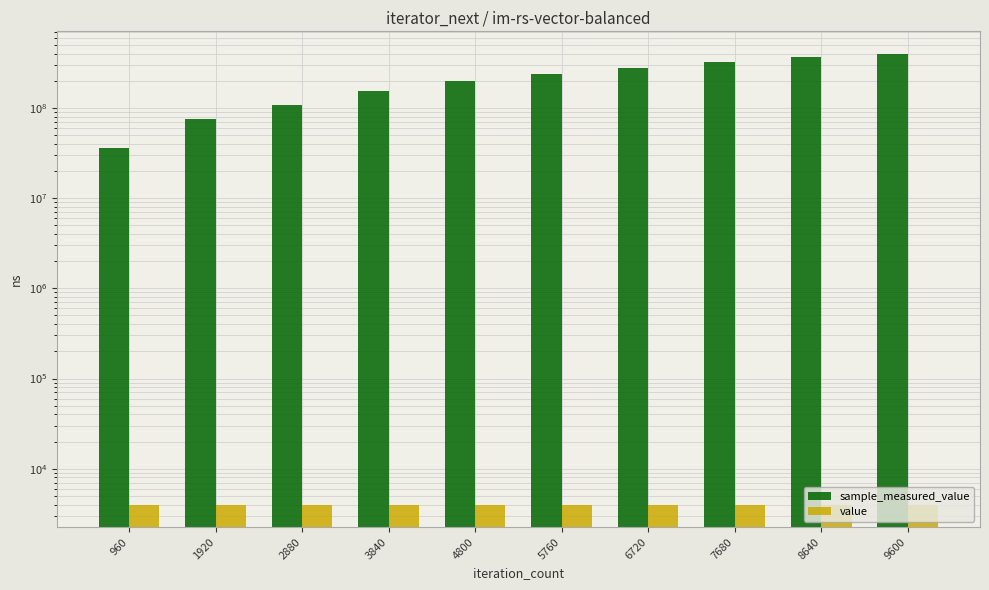

What are all the series names shown in the legend?

sample_measured_value, value